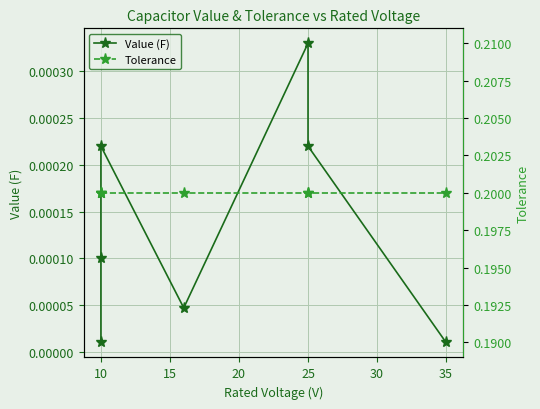

What is the average value of the Tolerance series?

0.2